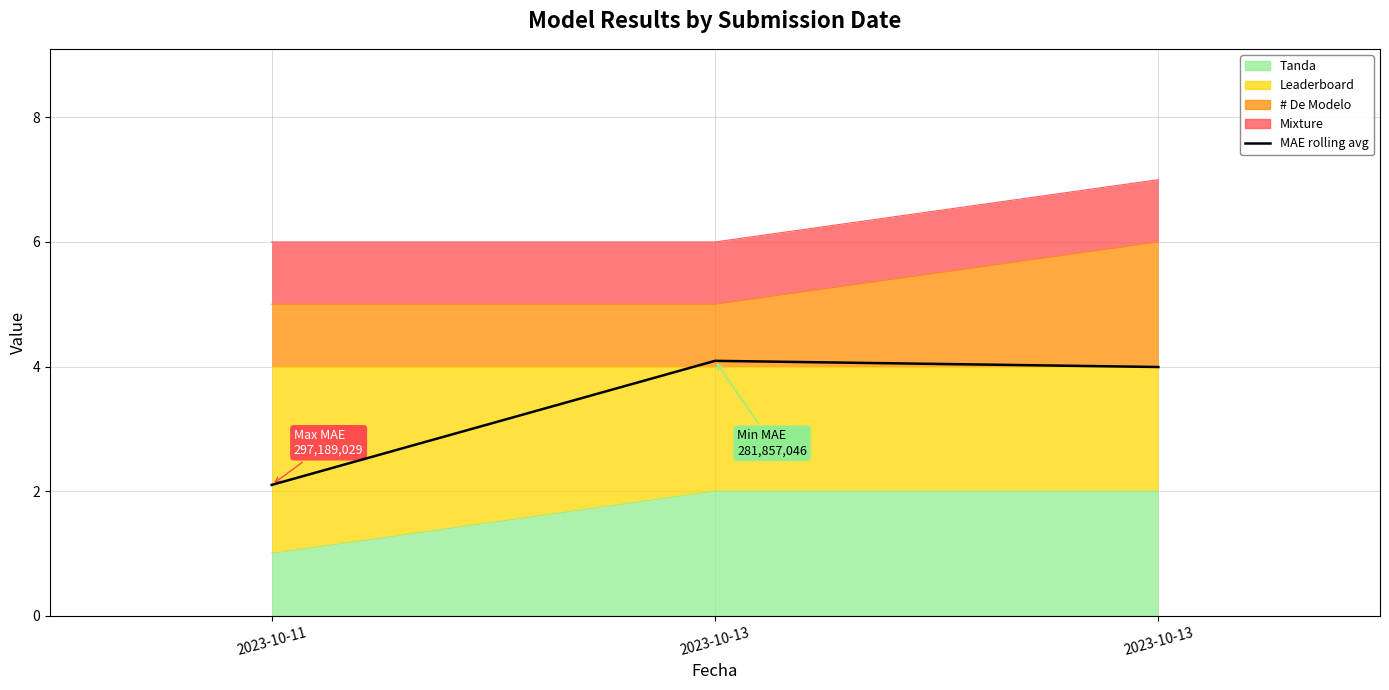

Between 2023-10-11 and 2023-10-13, which is larger?

2023-10-13